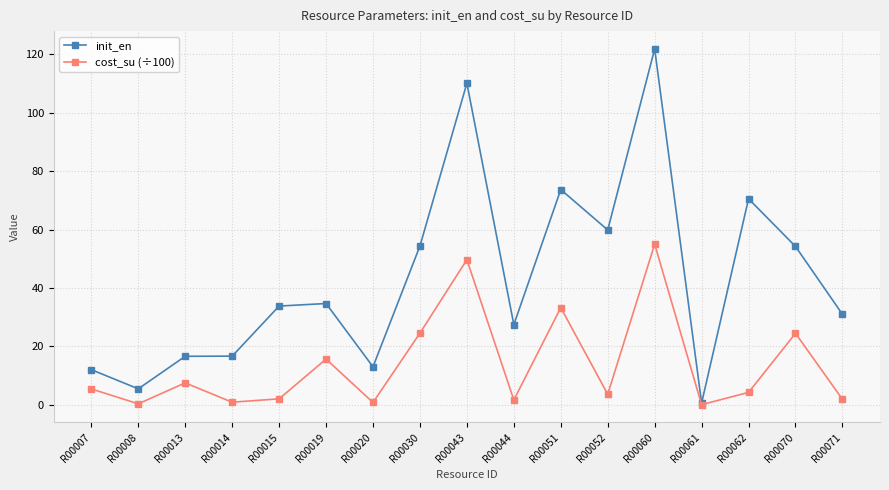

What is the difference between the cost_su (÷100) values at R00007 and R00061?

5.4